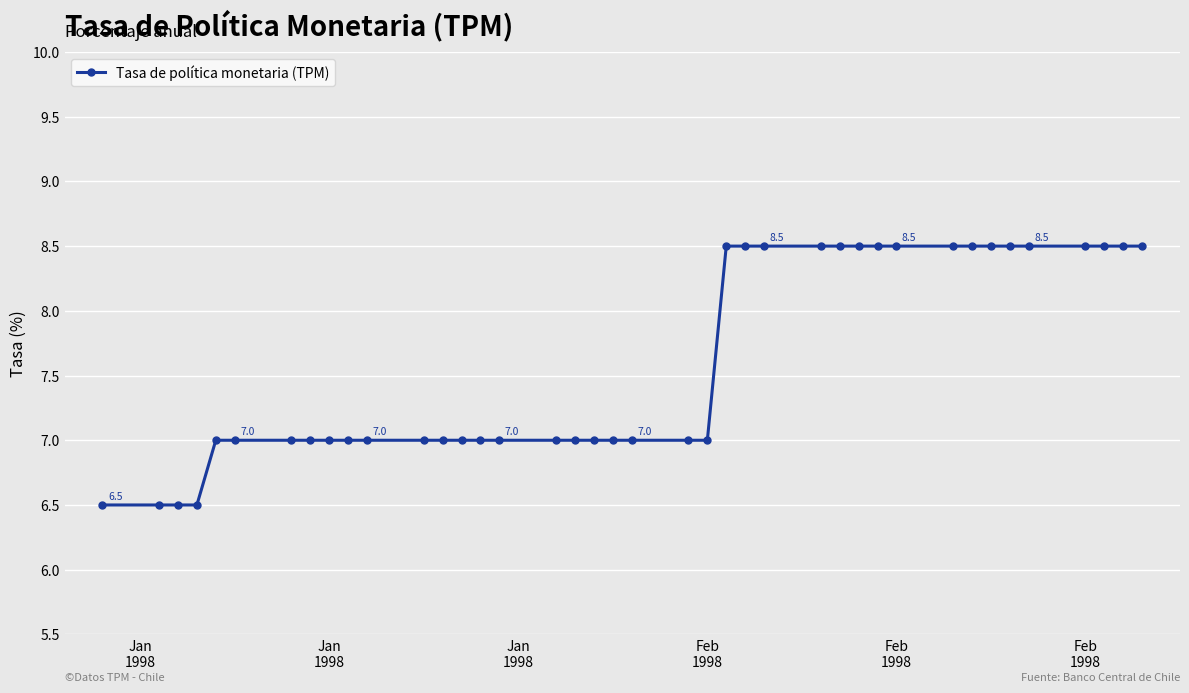

What is the sum of all values?

303.5